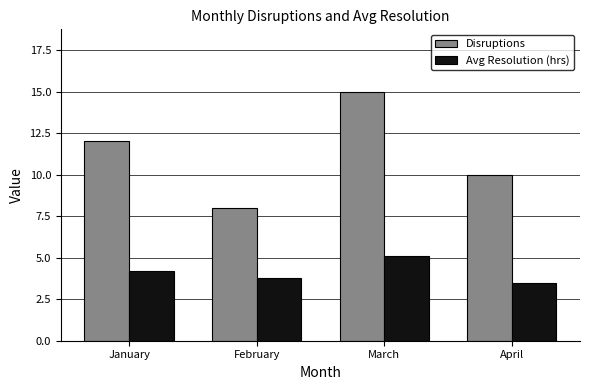

At which label does Avg Resolution (hrs) reach its minimum?

April